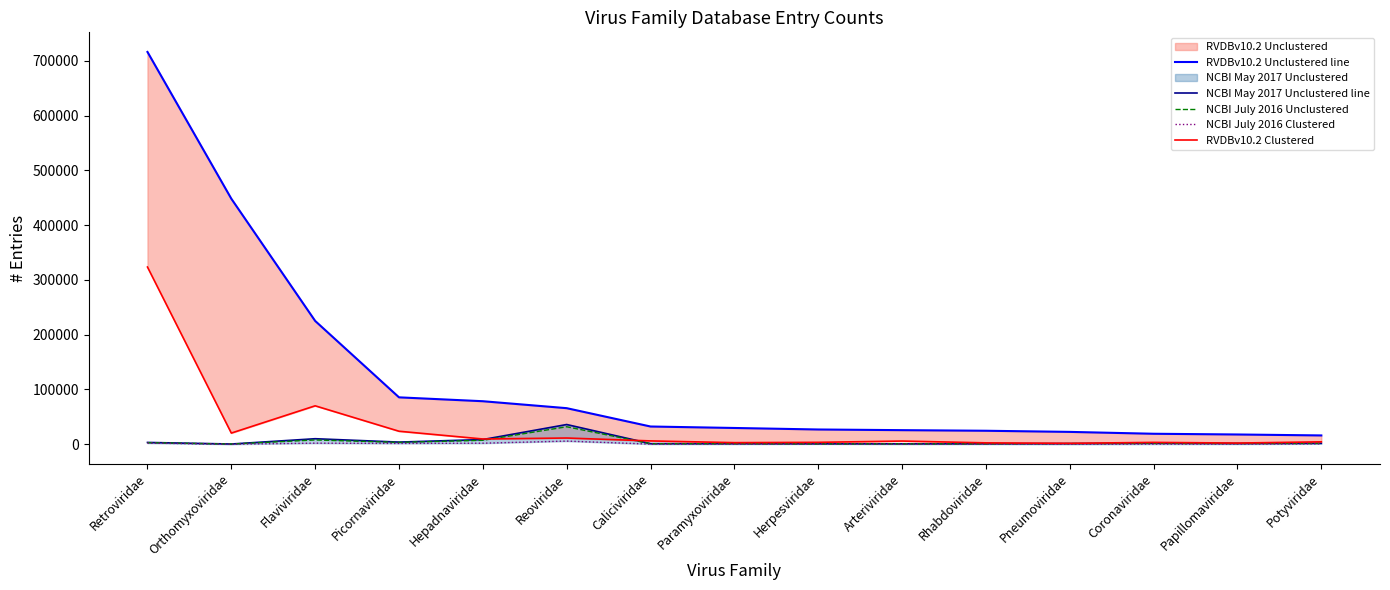

At how many categories does at least one series exceed 95000?

3